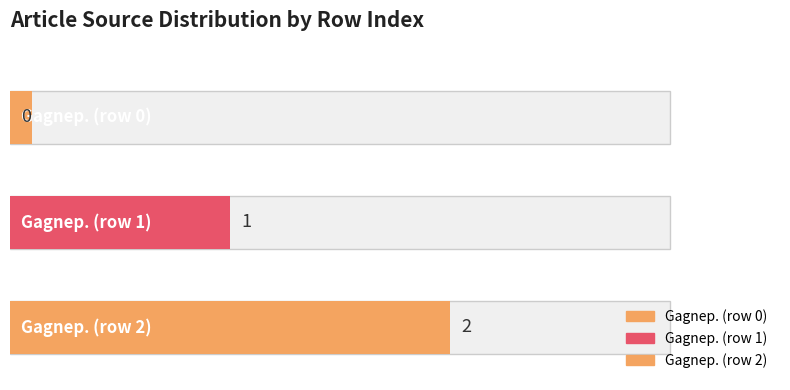

How many data points does each series have?

3